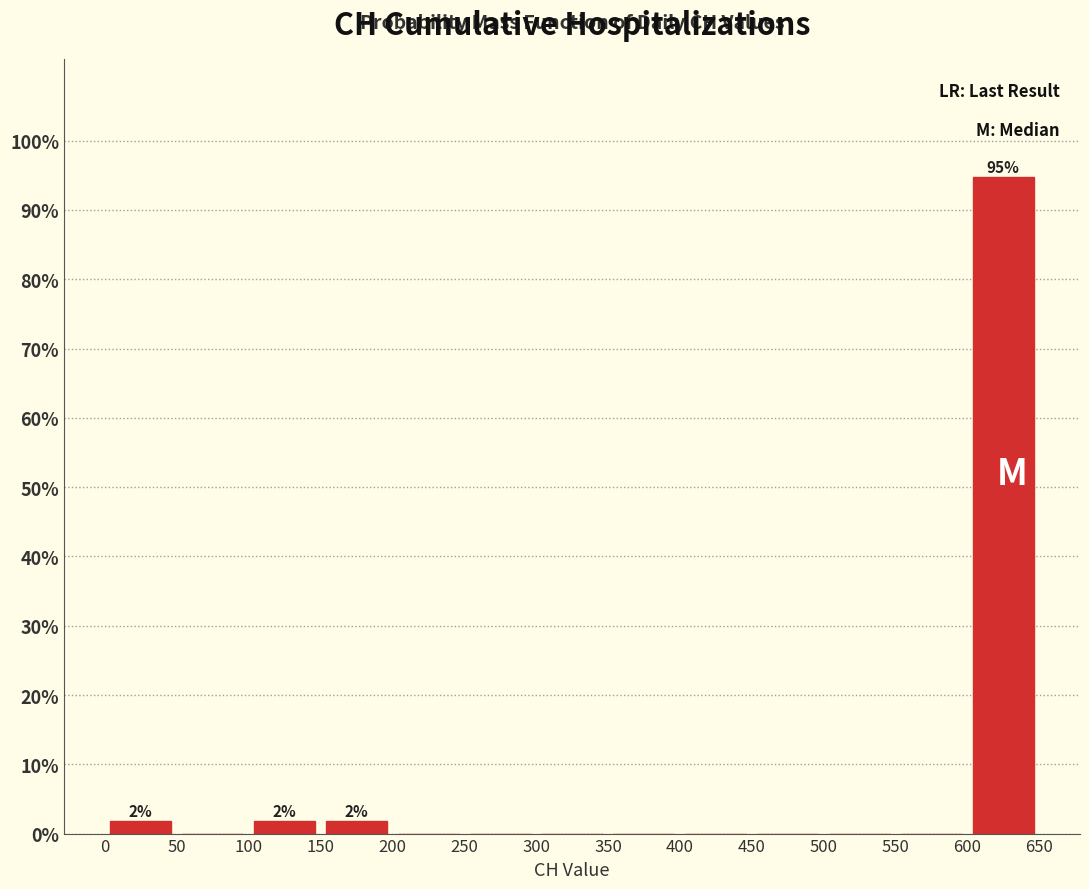

Which range on the x-axis has the tallest bar?

600 to 650